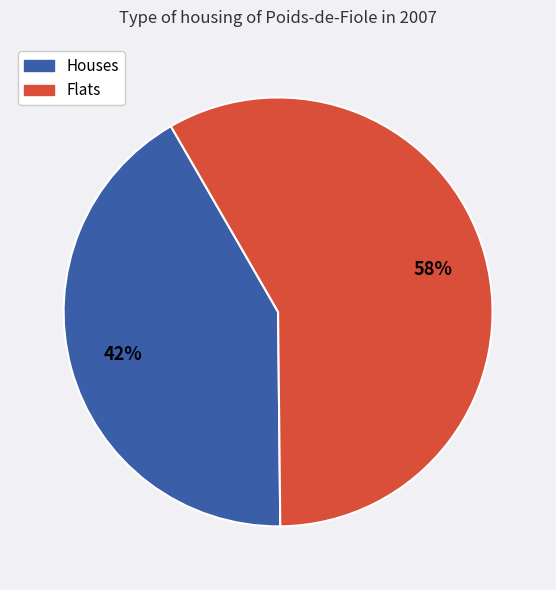

Approximately how many times larger is the value at Houses compared to Flats?

0.7